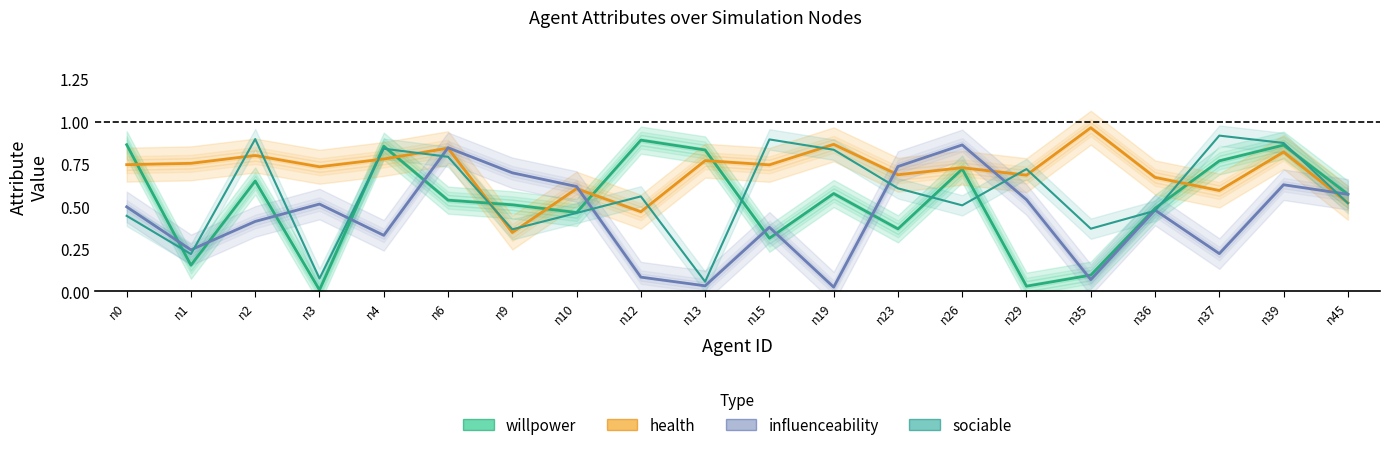

True or false: health has more than 1 points higher than both neighbors.

True